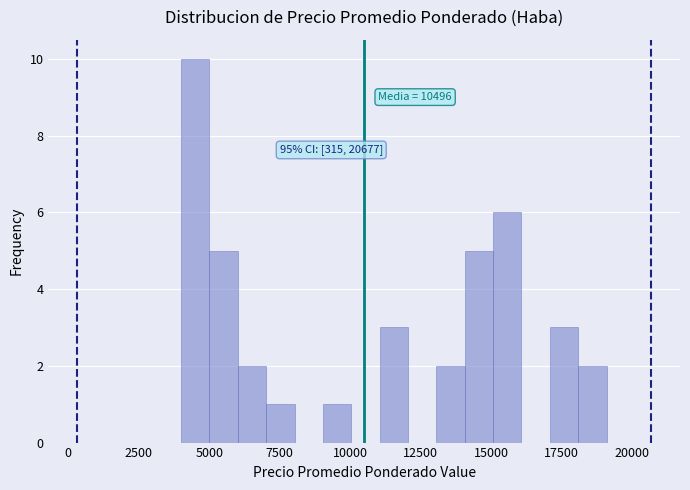

Read against the x-axis, roughly where is the centre of the tallest bar?

4500